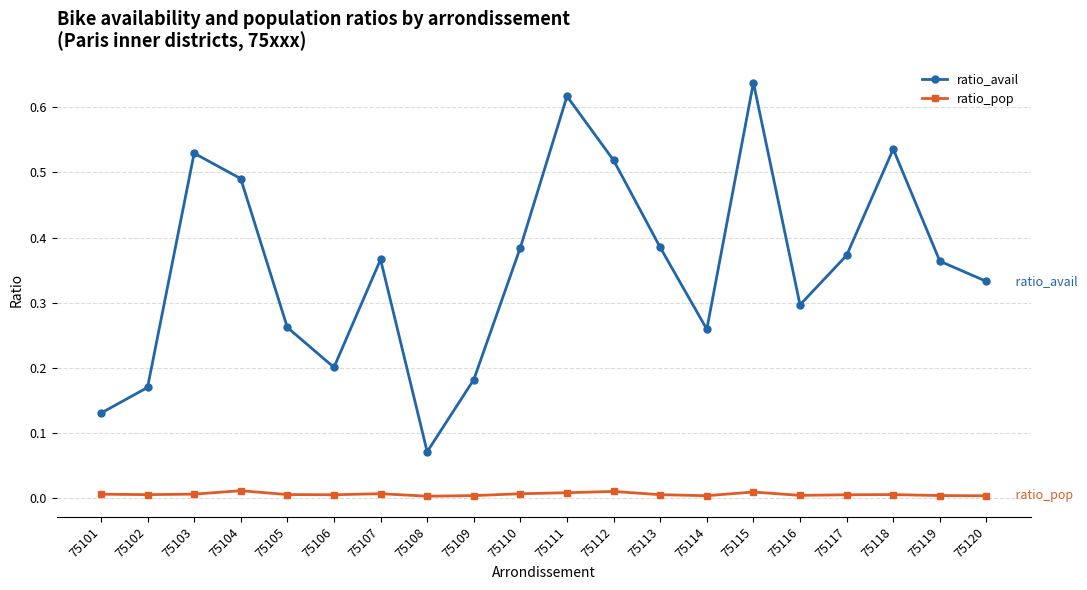

True or false: ratio_pop and ratio_avail intersect in this chart.

False